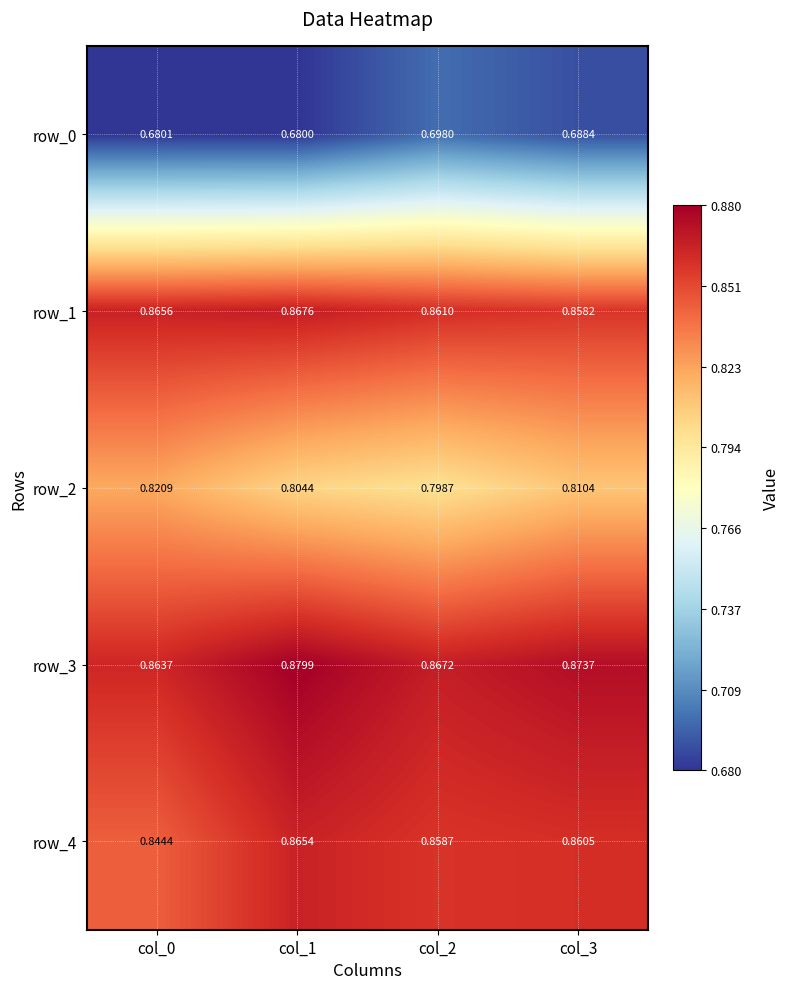

Rank the categories by row_0 value from highest to lowest.

col_2, col_3, col_0, col_1